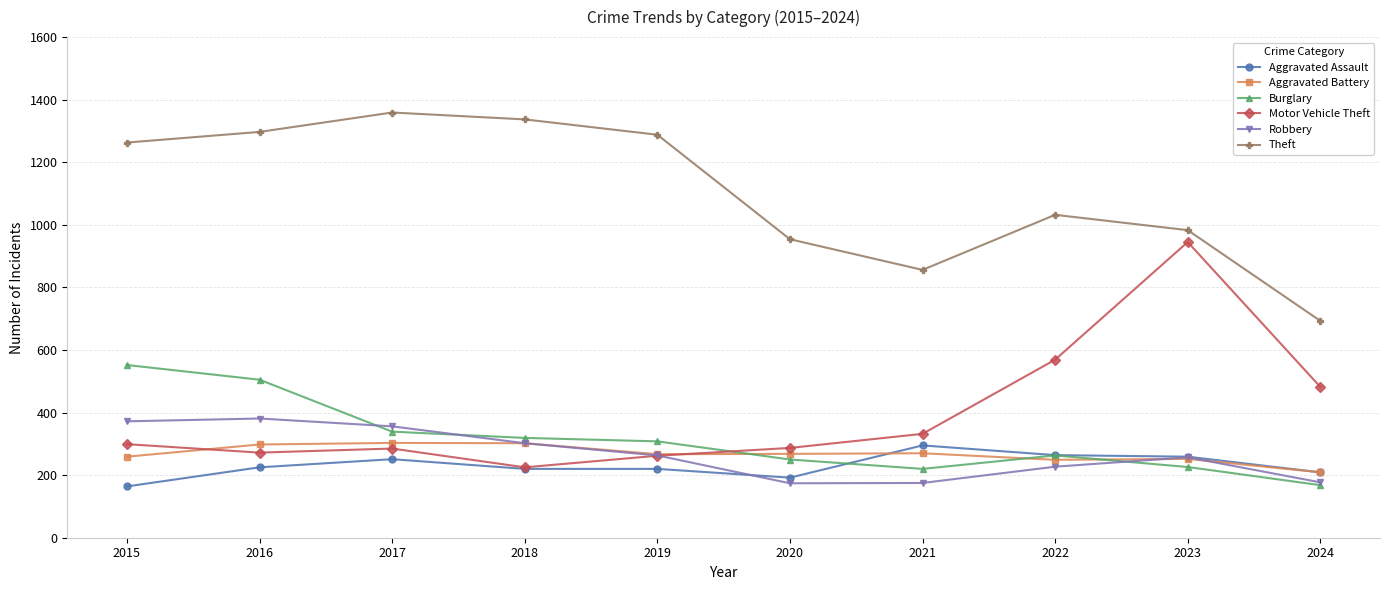

Between which two adjacent categories do Burglary and Robbery first intersect?

2016 and 2017